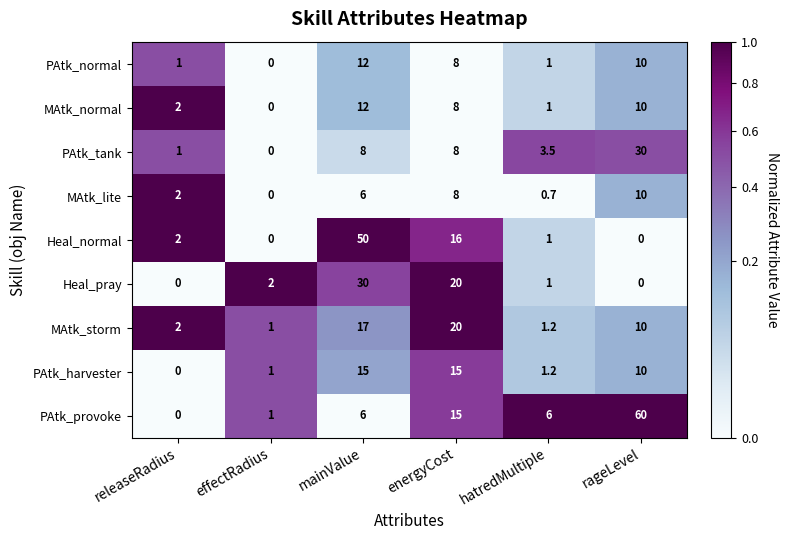

At which label does PAtk_tank reach its minimum?

effectRadius